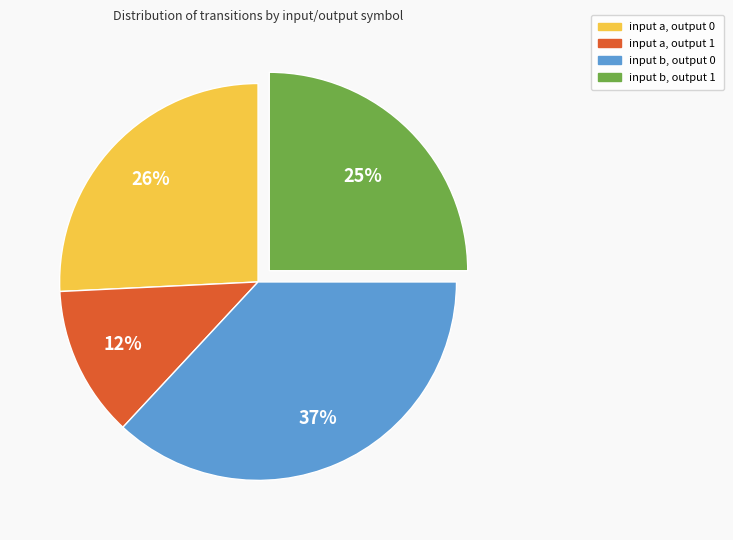

True or false: input a, output 0 accounts for 12% of the total.

False